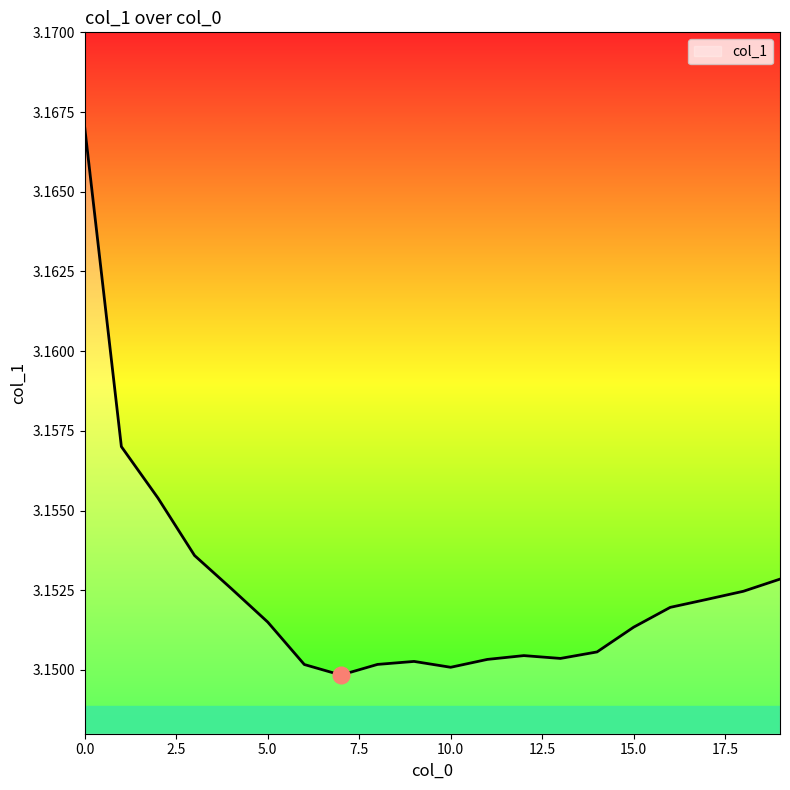

What is the value of the 16th point from the left?

3.2